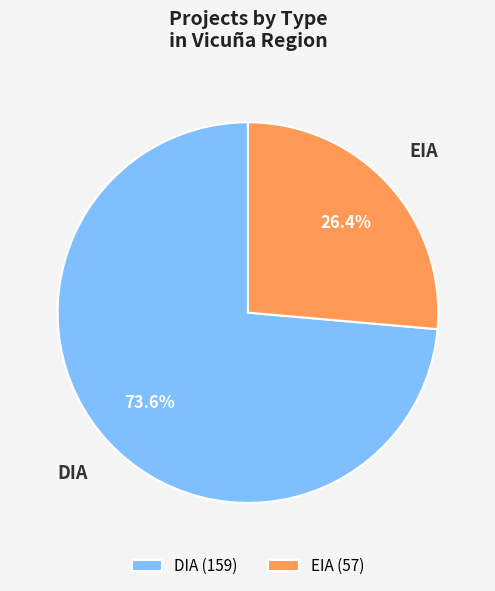

Approximately how many times larger is the value at EIA compared to DIA?

0.4